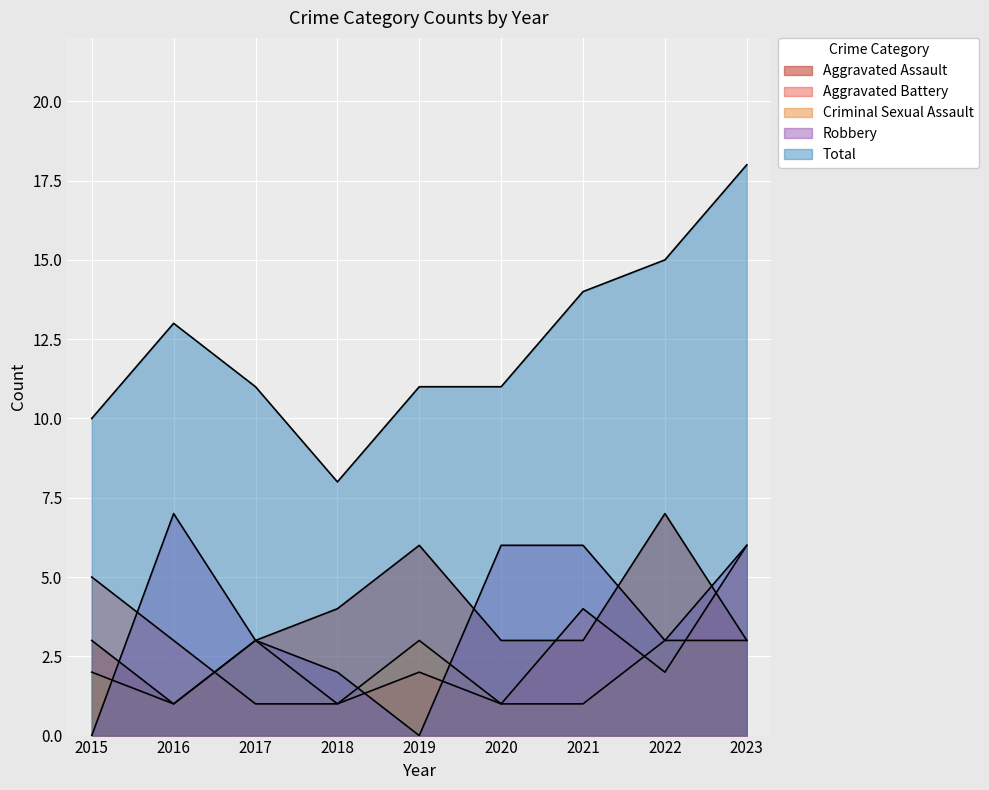

What is the value of the Criminal Sexual Assault point at the 9th from the left?

3